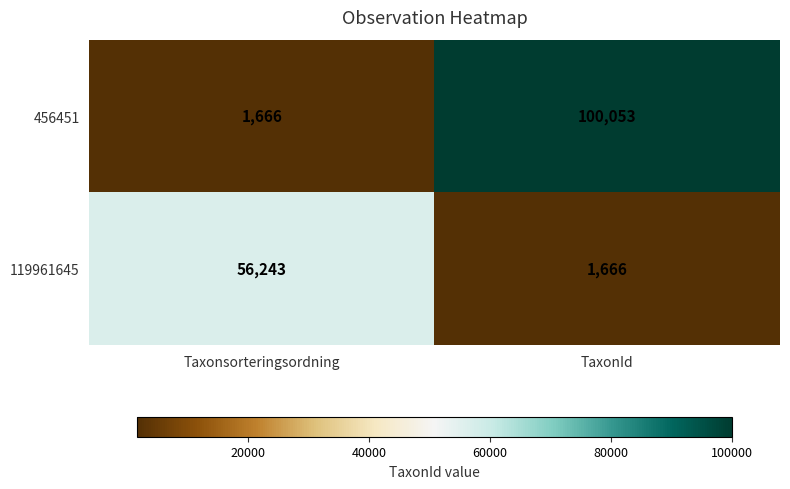

Reading left to right, what are all the values shown in this chart?

456451: 1666	100053
119961645: 56243	1666